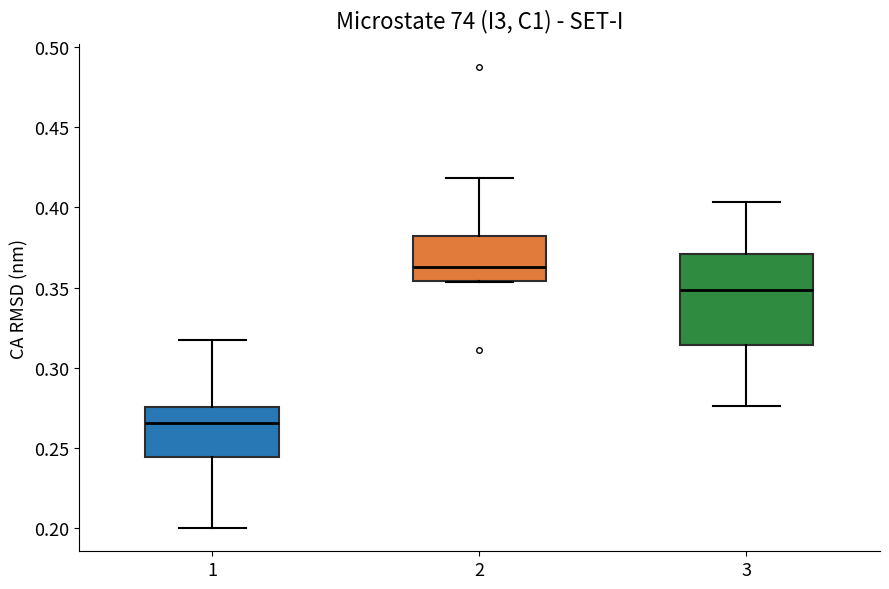

Which box has the highest median line?

2